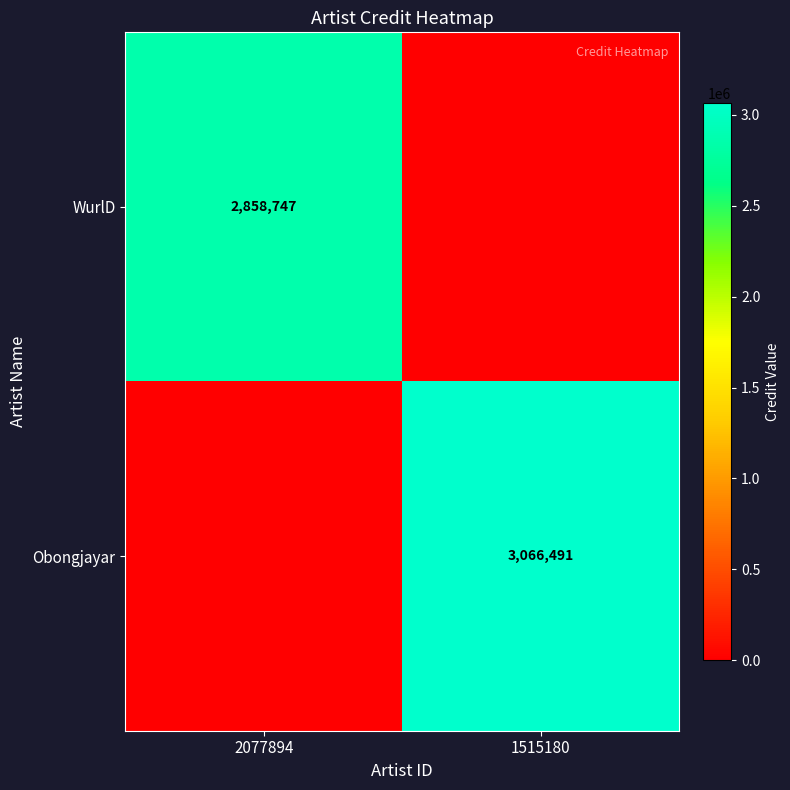

True or false: WurlD has a value of 2858747 at 2077894.

True